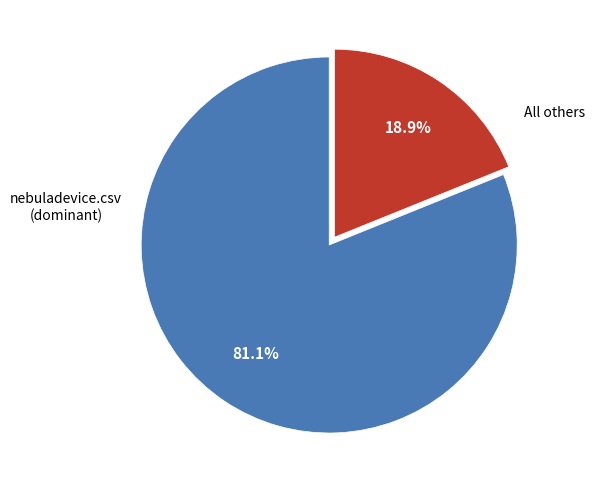

What is the smallest slice in the pie chart?

All others